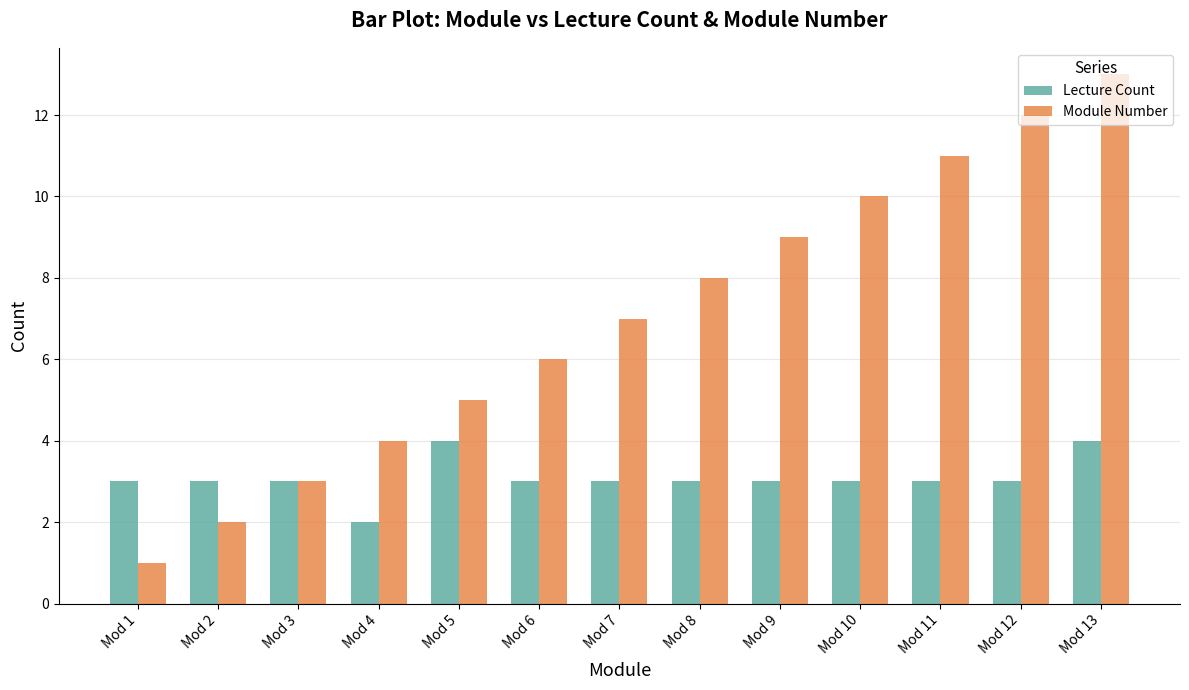

List the series in order of their overall mean, highest first.

Module Number, Lecture Count